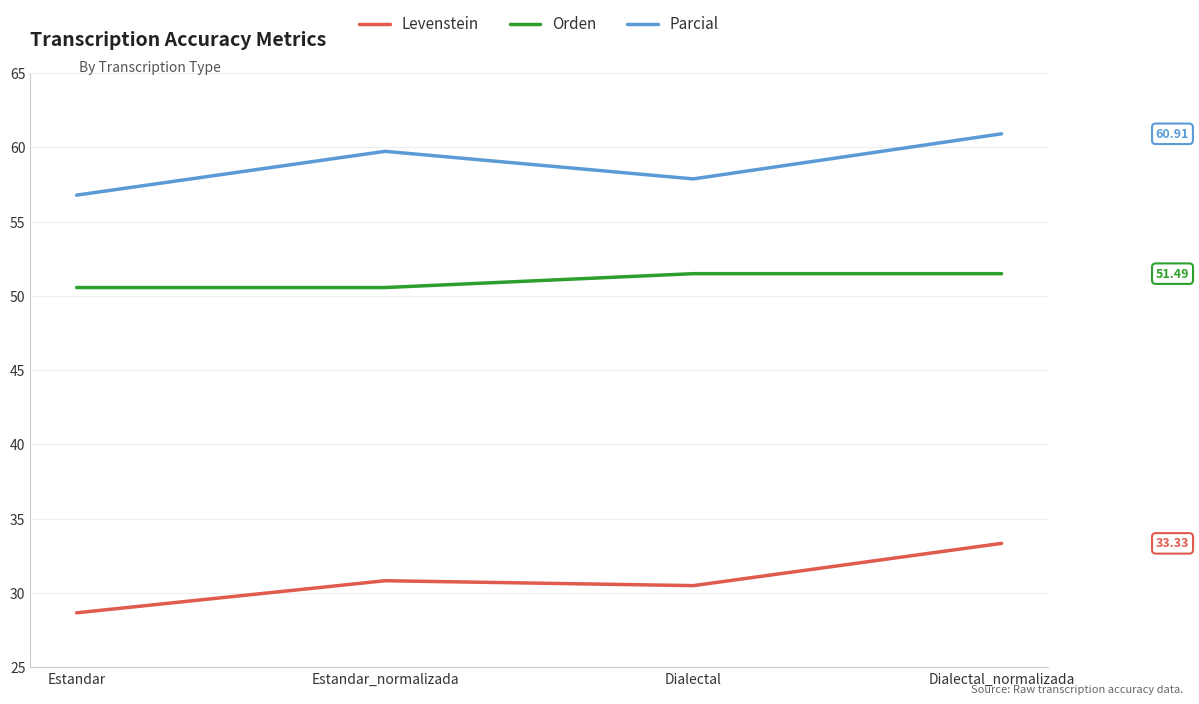

List the series in order of their peak value, highest first.

Parcial, Orden, Levenstein